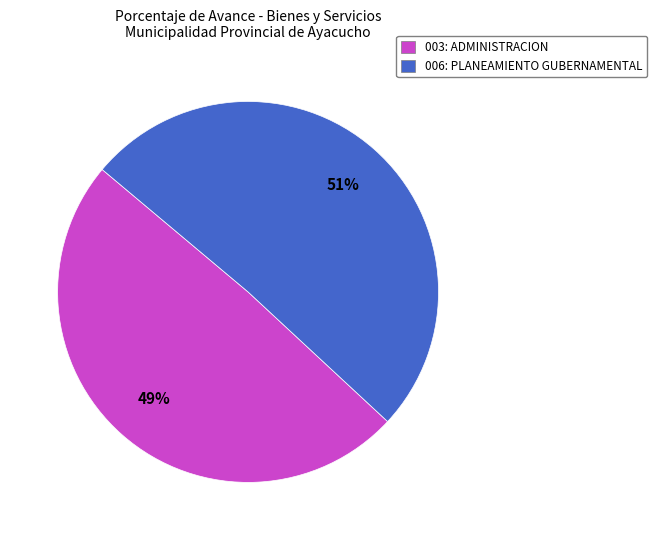

Approximately how many times larger is the value at 003: ADMINISTRACION compared to 006: PLANEAMIENTO GUBERNAMENTAL?

1.0